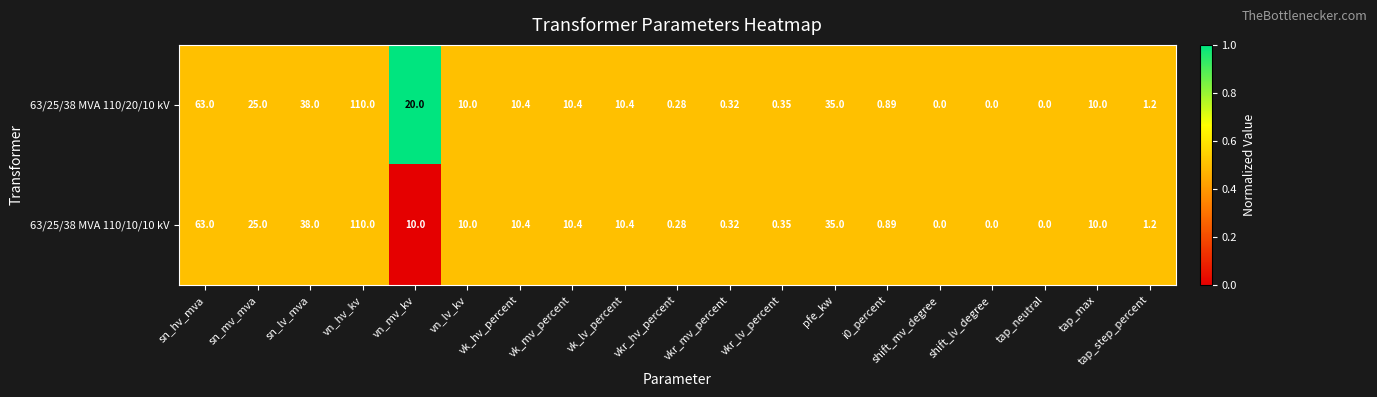

At which label is 63/25/38 MVA 110/10/10 kV closest to 55?

sn_hv_mva